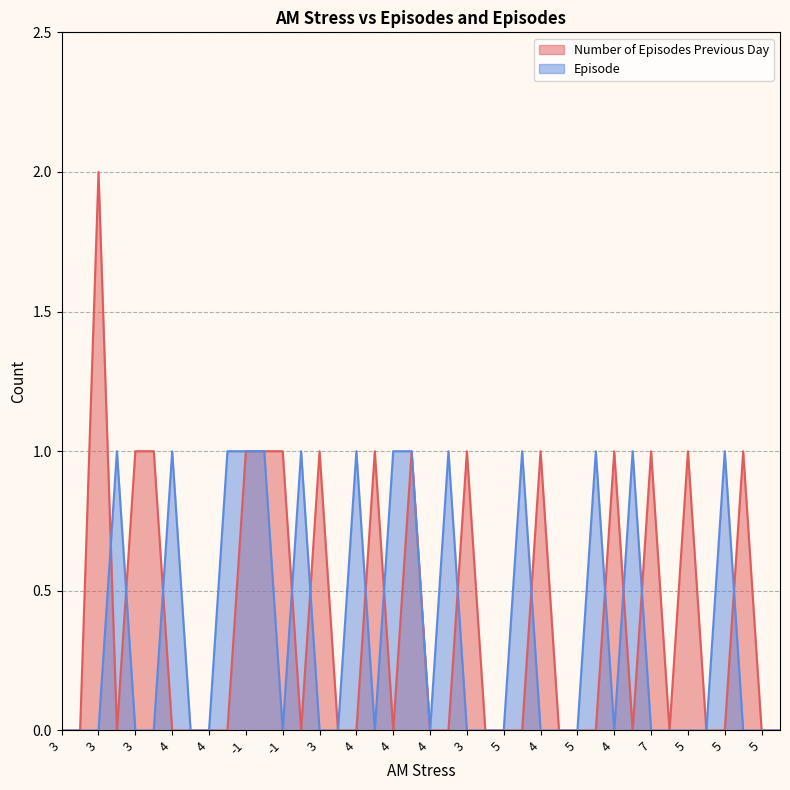

Reading left to right, list all the values displayed in this chart.

Number of Episodes Previous Day: 0	0	2	0	1	1	0	0	0	0	1	1	1	0	1	0	0	1	0	1	0	0	1	0	0	0	1	0	0	0	1	0	1	0	1	0	0	1	0	0
Episode: 0	0	0	1	0	0	1	0	0	1	1	1	0	1	0	0	1	0	1	1	0	1	0	0	0	1	0	0	0	1	0	1	0	0	0	0	1	0	0	0